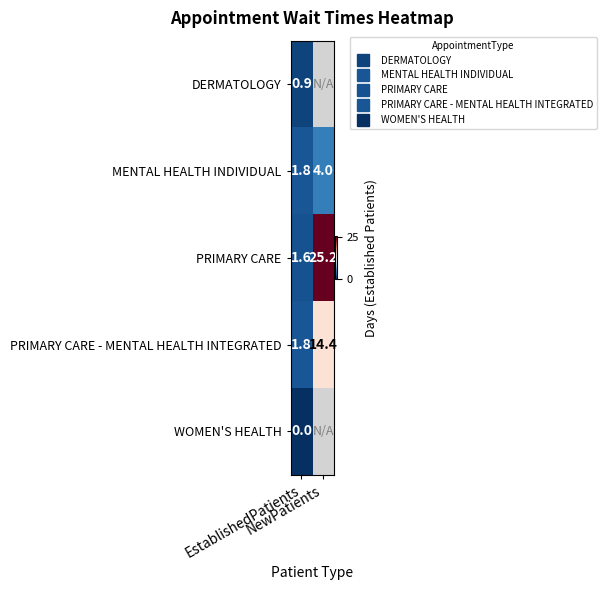

At which label does DERMATOLOGY reach its minimum?

EstablishedPatients